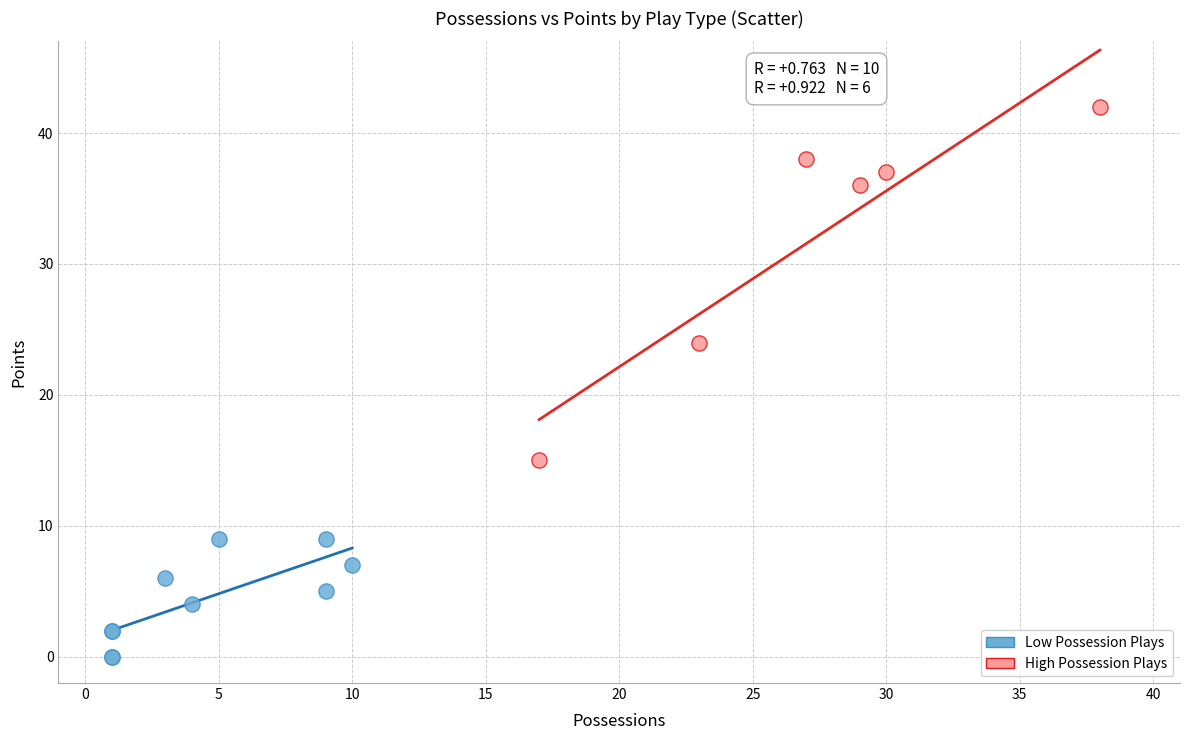

Which series contains the lowest Y value?

Low Possession Plays